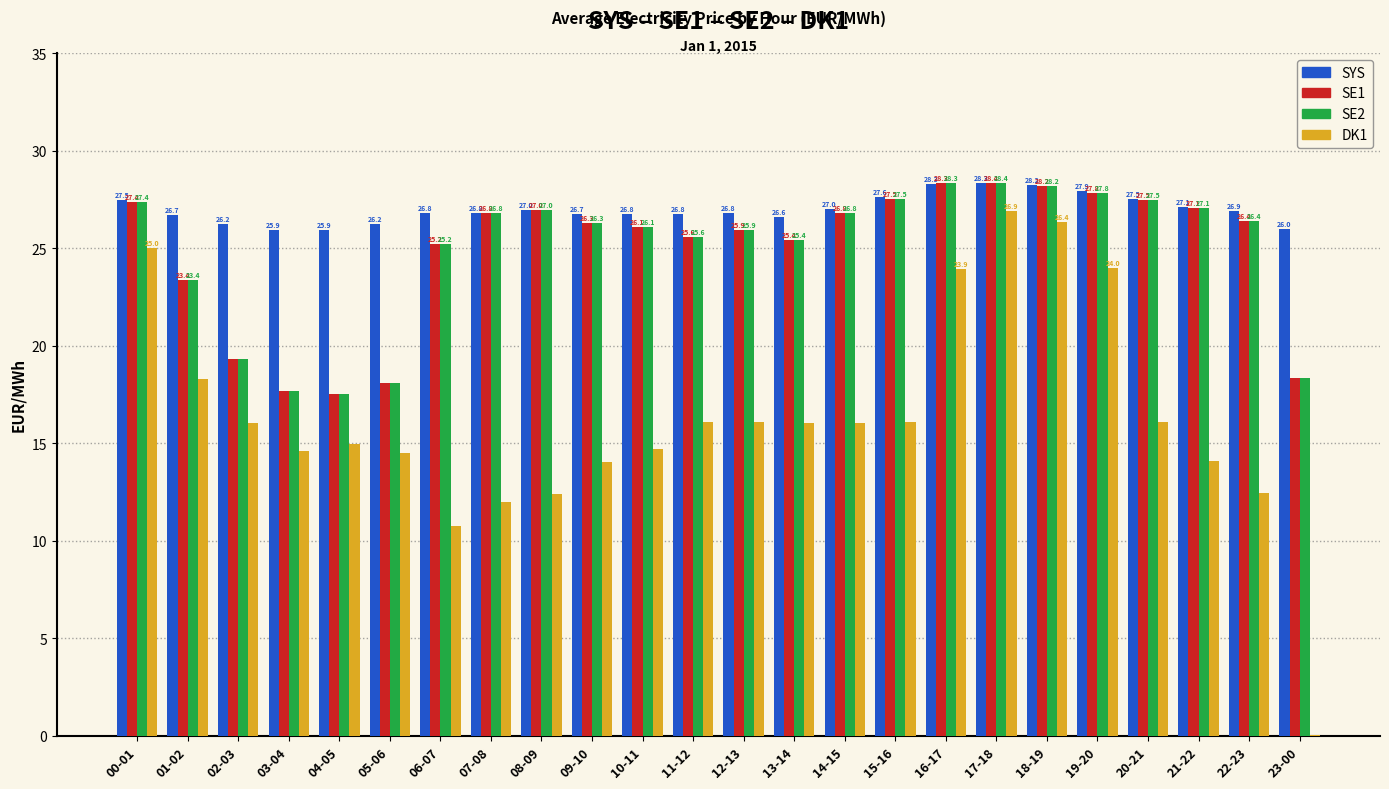

What is the approximate value of SYS at 02-03?

26.2